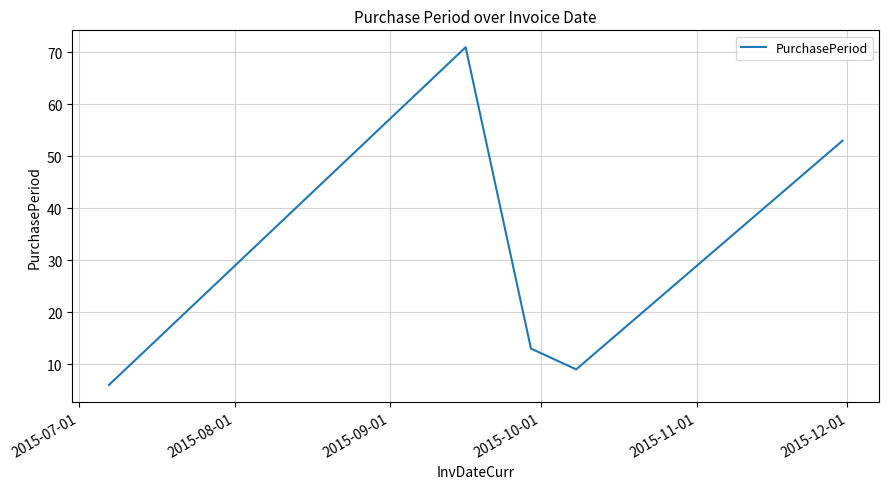

What is the minimum value shown in the chart?

6